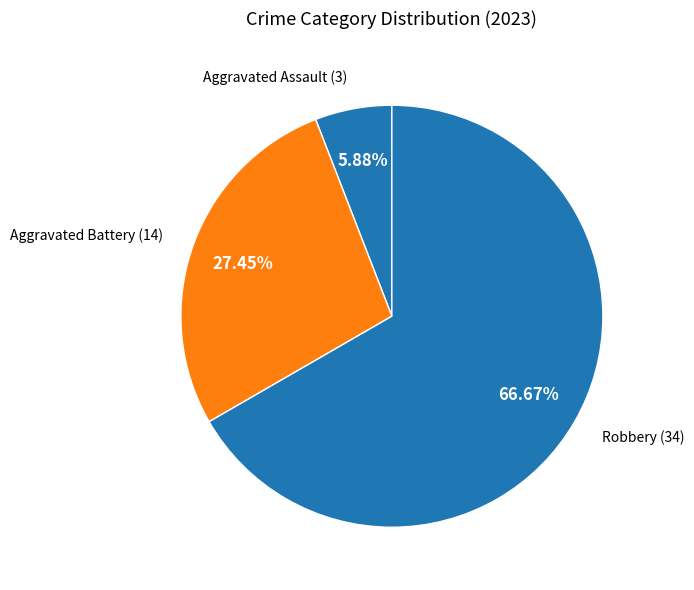

Which slice represents more than half of the pie?

Robbery